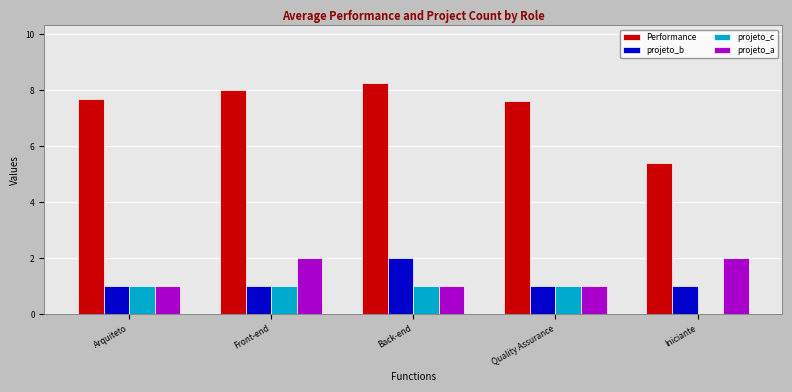

The projeto_c series shows 1.0 at Arquiteto. True or false?

True